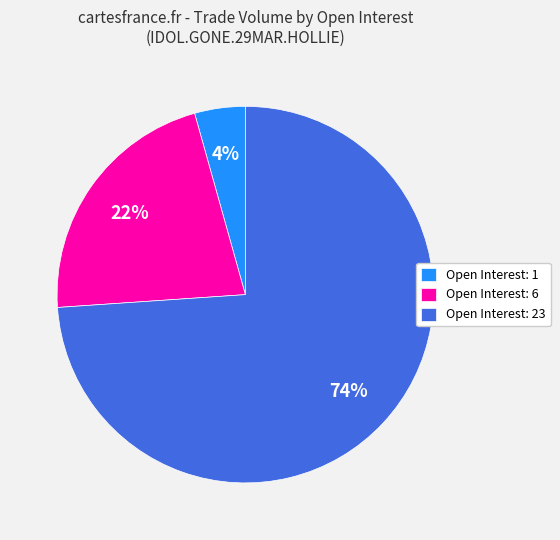

To the nearest percent, what percentage of the pie is Open Interest: 6?

22%